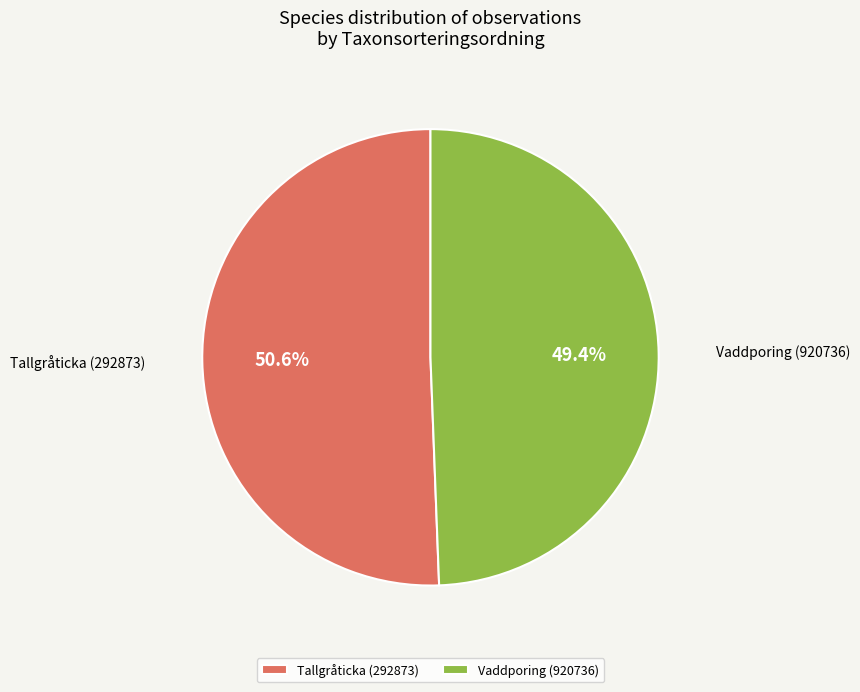

Which slice is the smallest?

Vaddporing (920736)